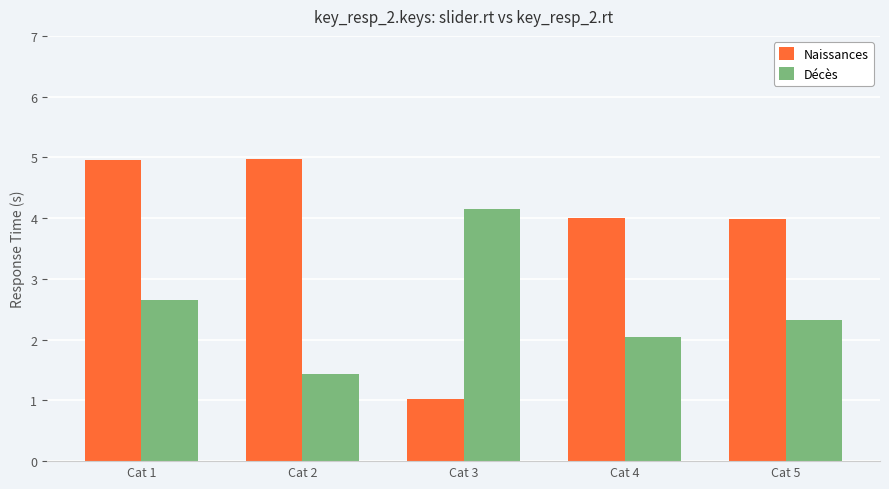

Which series changed the most between Cat 3 and Cat 4?

Naissances